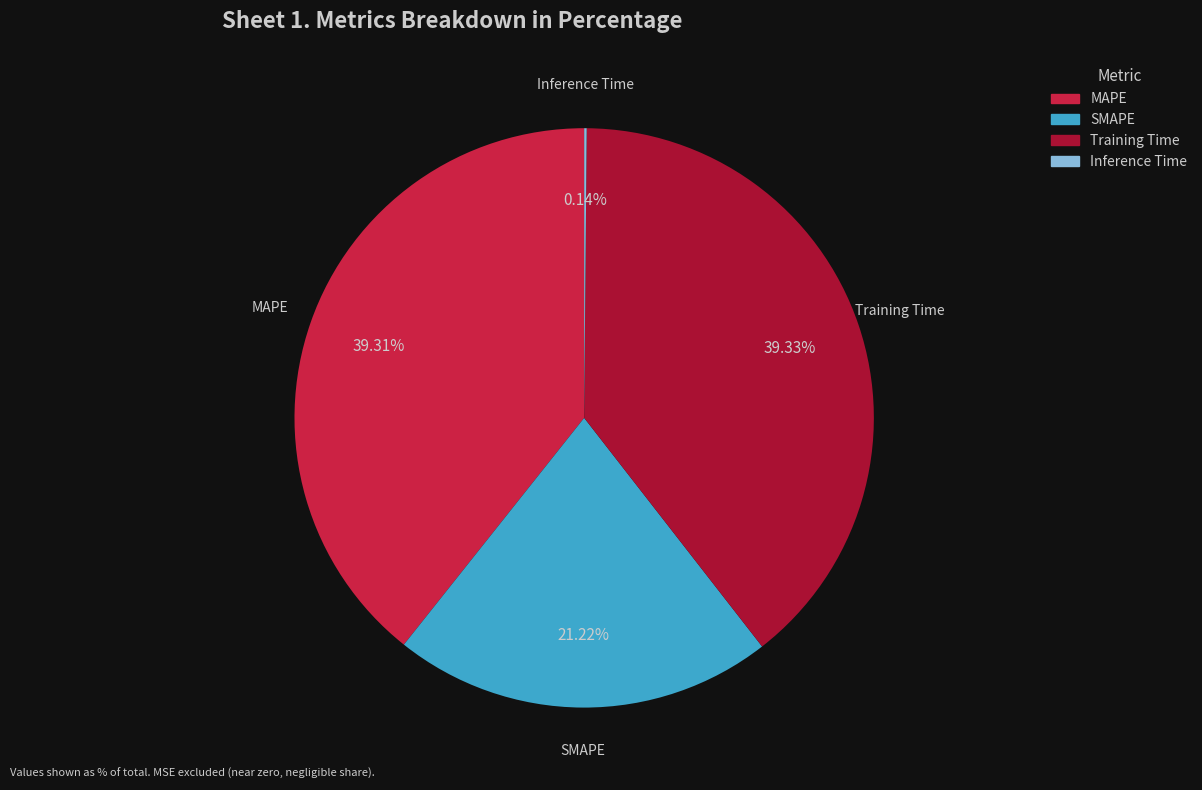

Is there any slice that represents more than half of the pie?

No